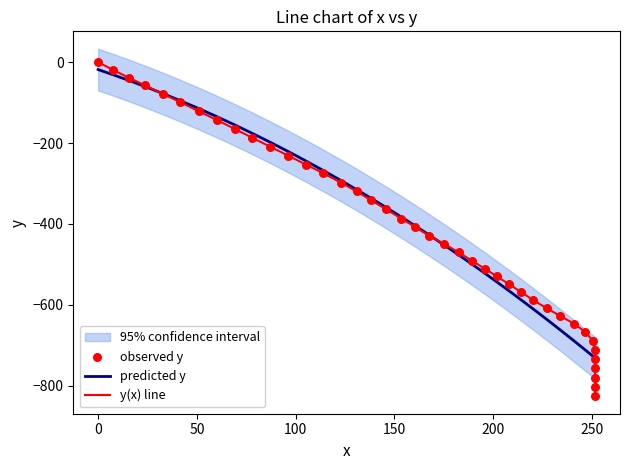

Is the value of observed y at 20 greater than the value of y(x) line at 34?

Yes